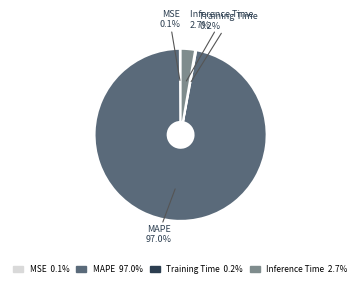

Is there a majority slice in this chart?

Yes